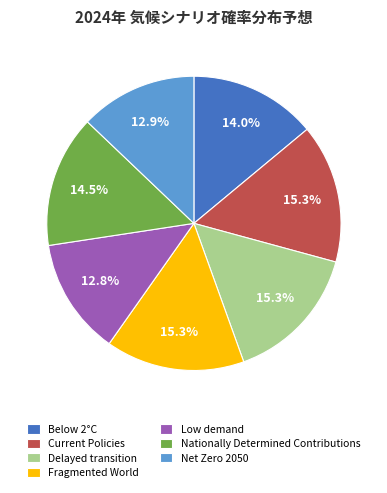

What is the ratio of the value at Below 2°C to the value at Low demand?

1.1